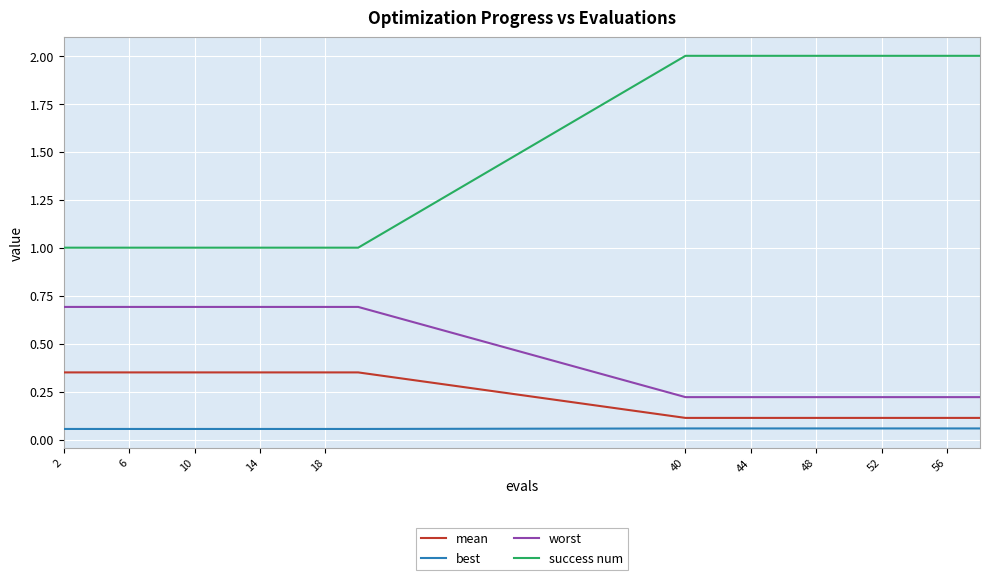

How many series are shown in this chart?

4